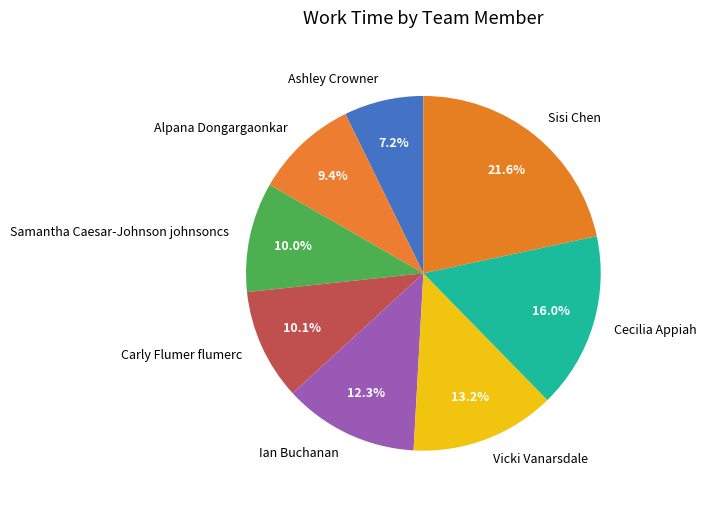

The Vicki Vanarsdale slice represents 13% of the pie. True or false?

True